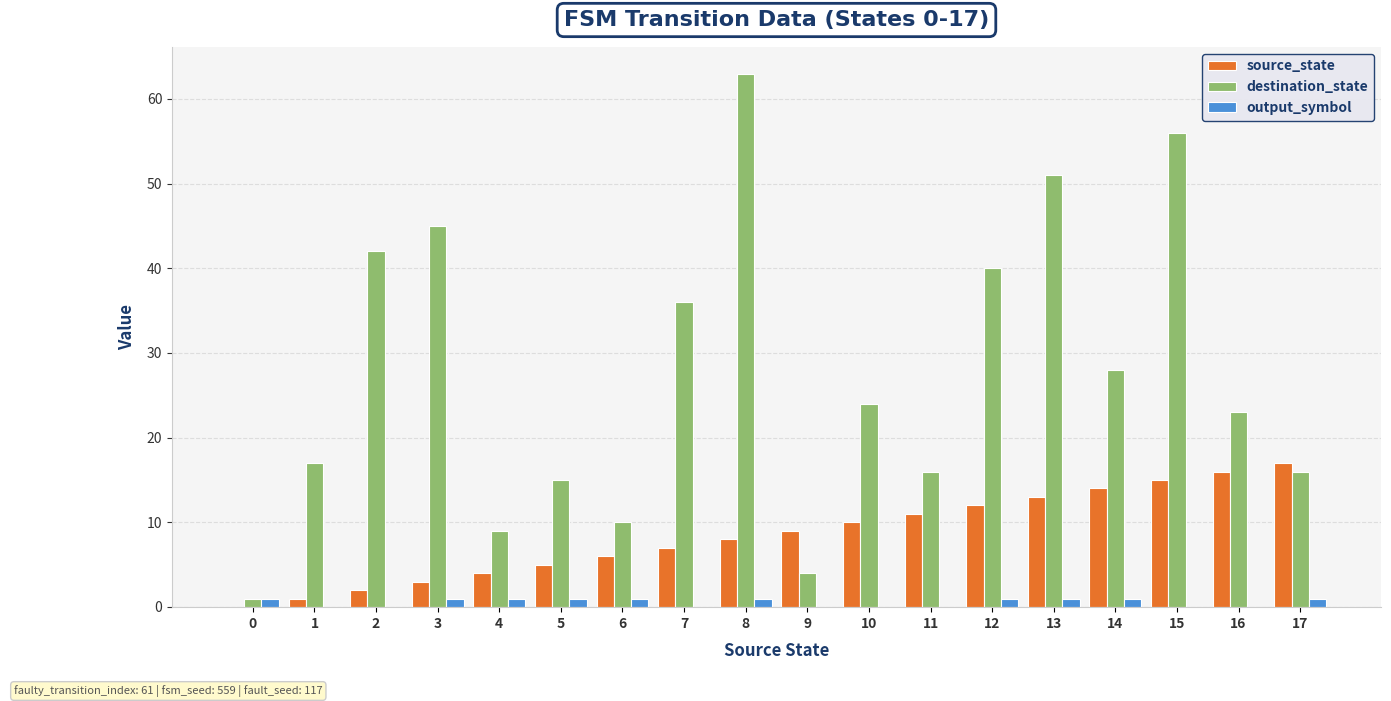

How many groups of bars are there?

18